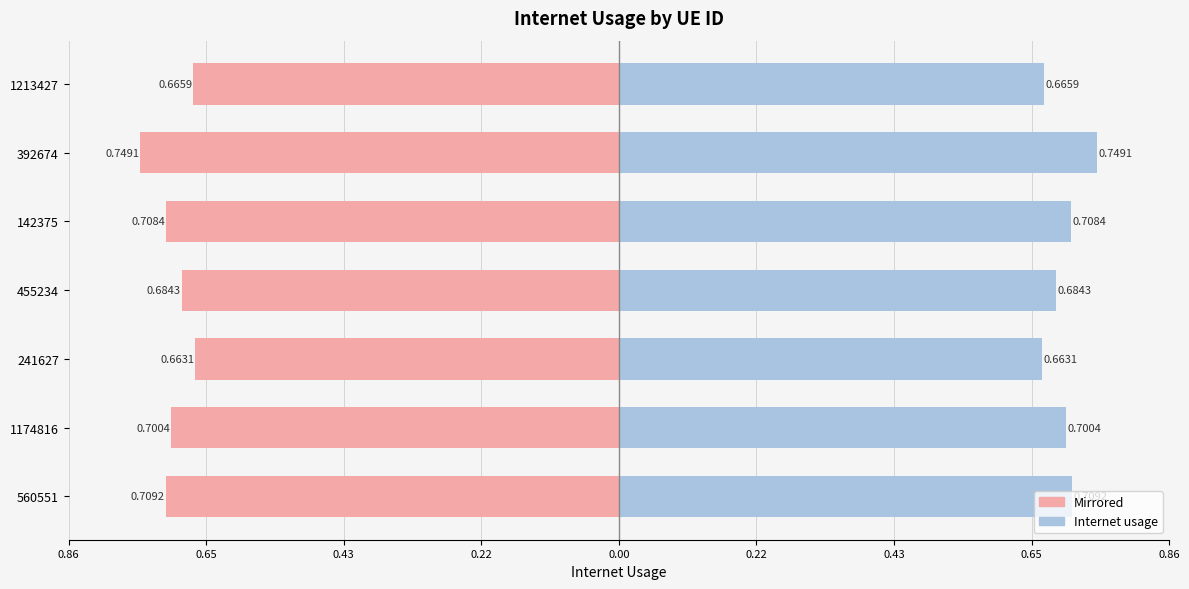

Count the Internet usage values in the range 0 to 1.

7